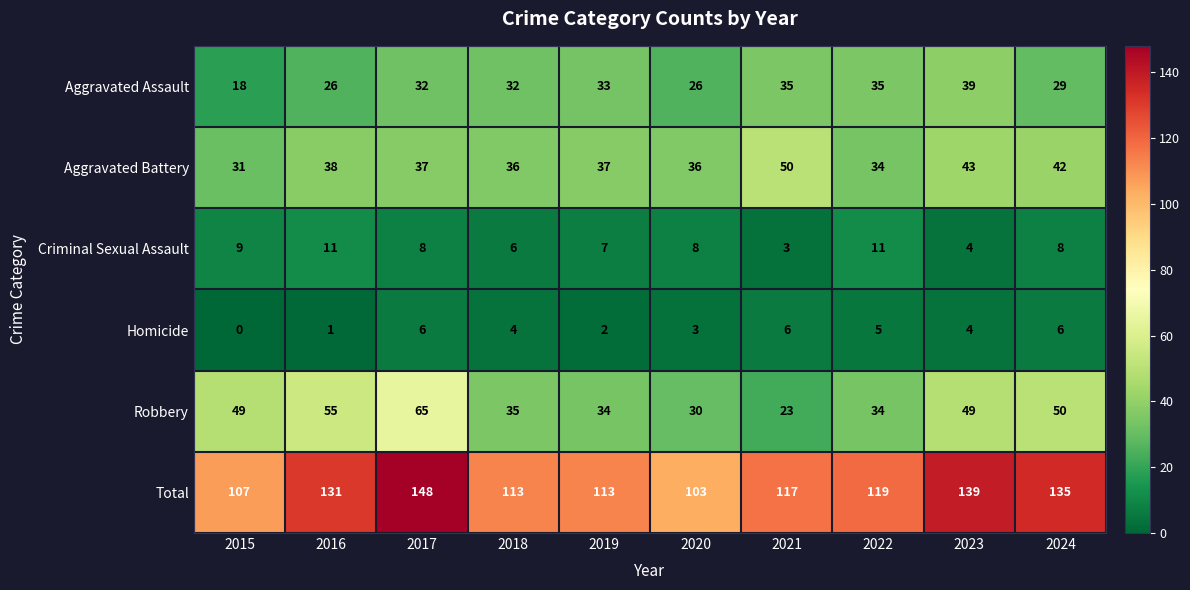

At how many categories does at least one series exceed 110?

8